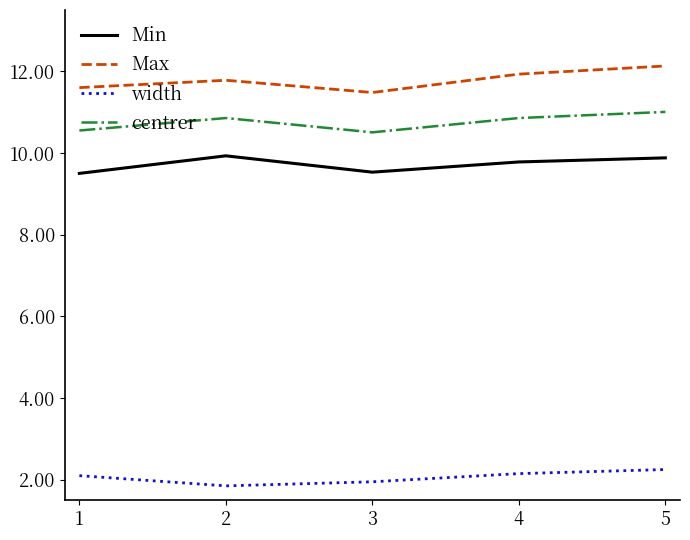

What is the highest value of the centrer series?

11.0